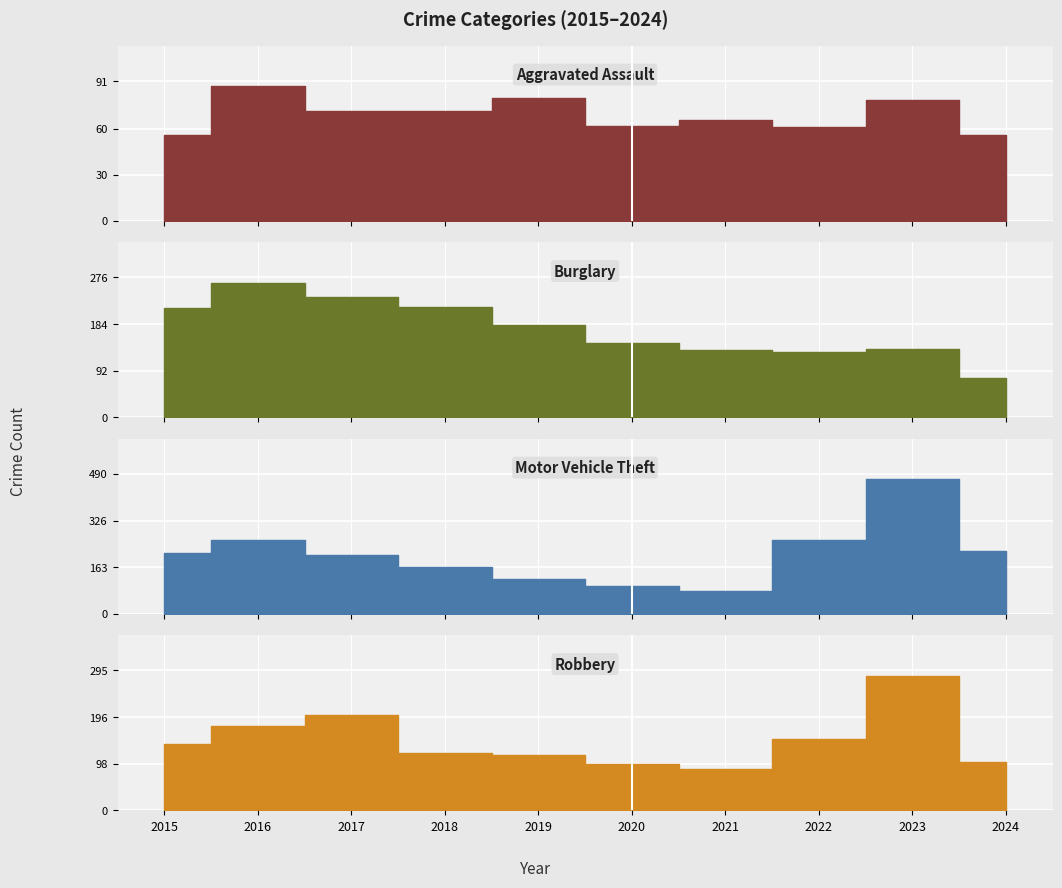

What is the total value across all series at 2022?

601